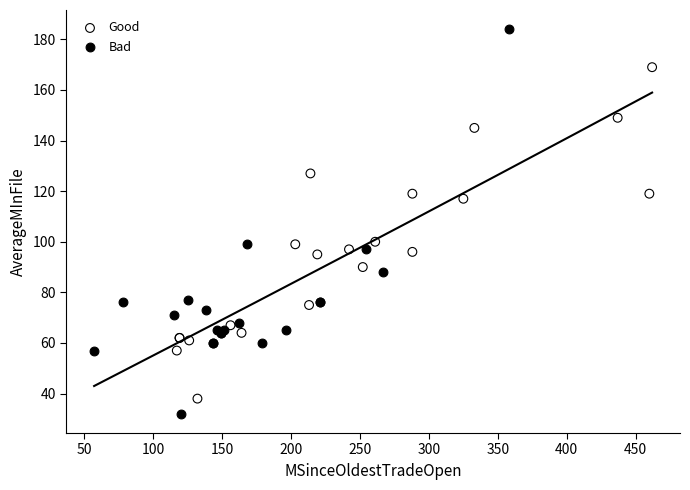

Which series contains the highest Y value?

Bad